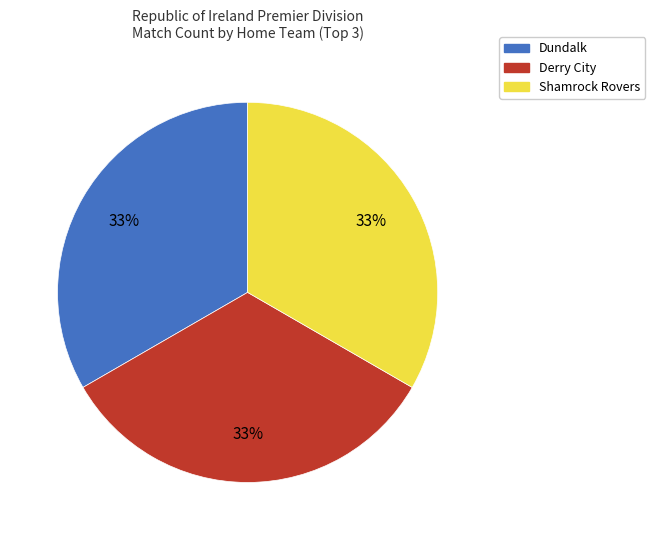

To the nearest percent, what is the average slice percentage?

33%